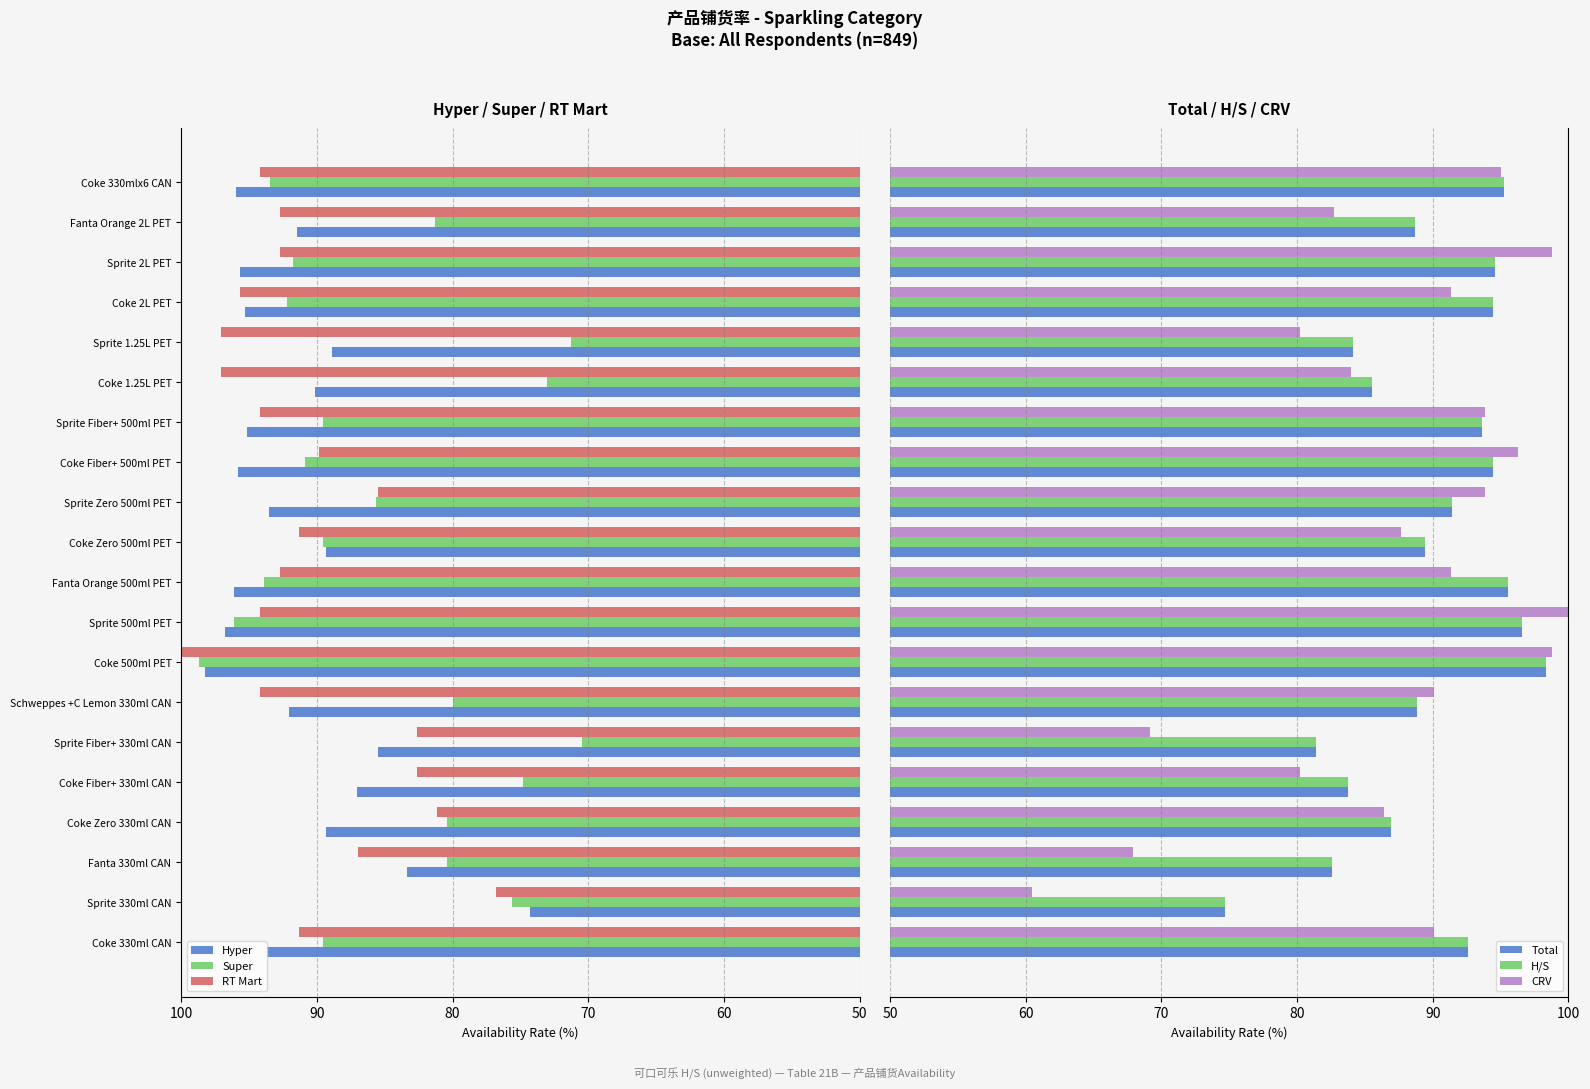

What is the difference between the maximum and minimum values in the Total series?

23.7